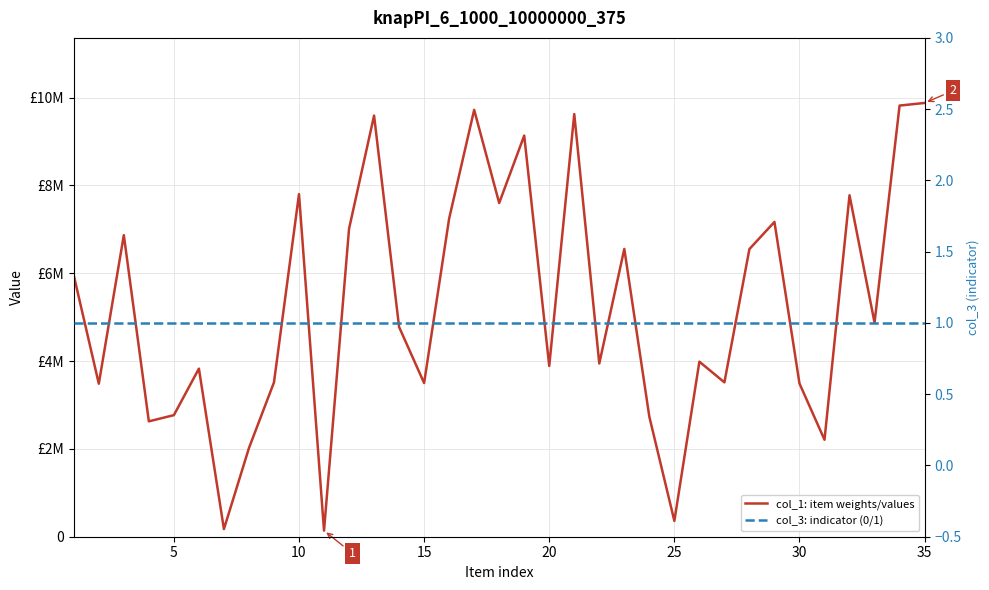

Between 24 and 25, which series saw the biggest shift?

col_1: item weights/values